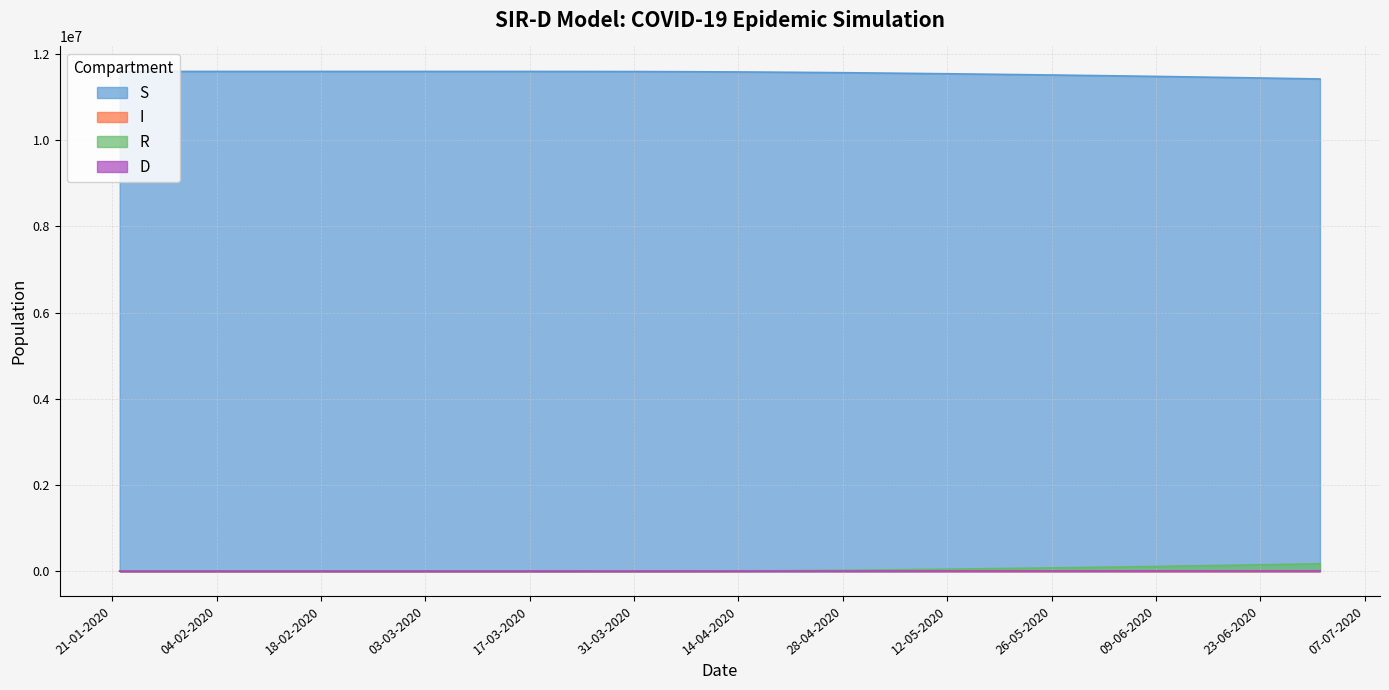

What is the average value of the S series?

11556166